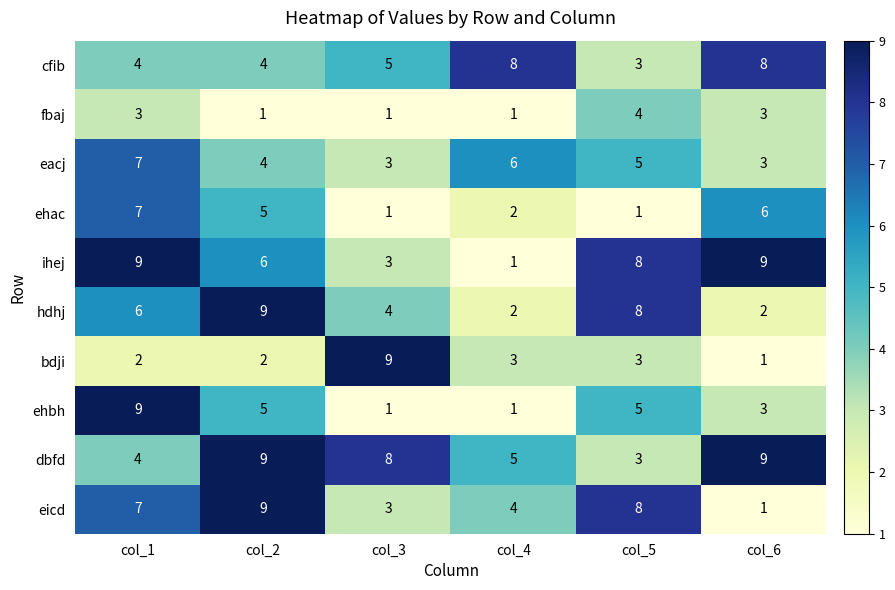

Which series has the largest total across all categories?

dbfd